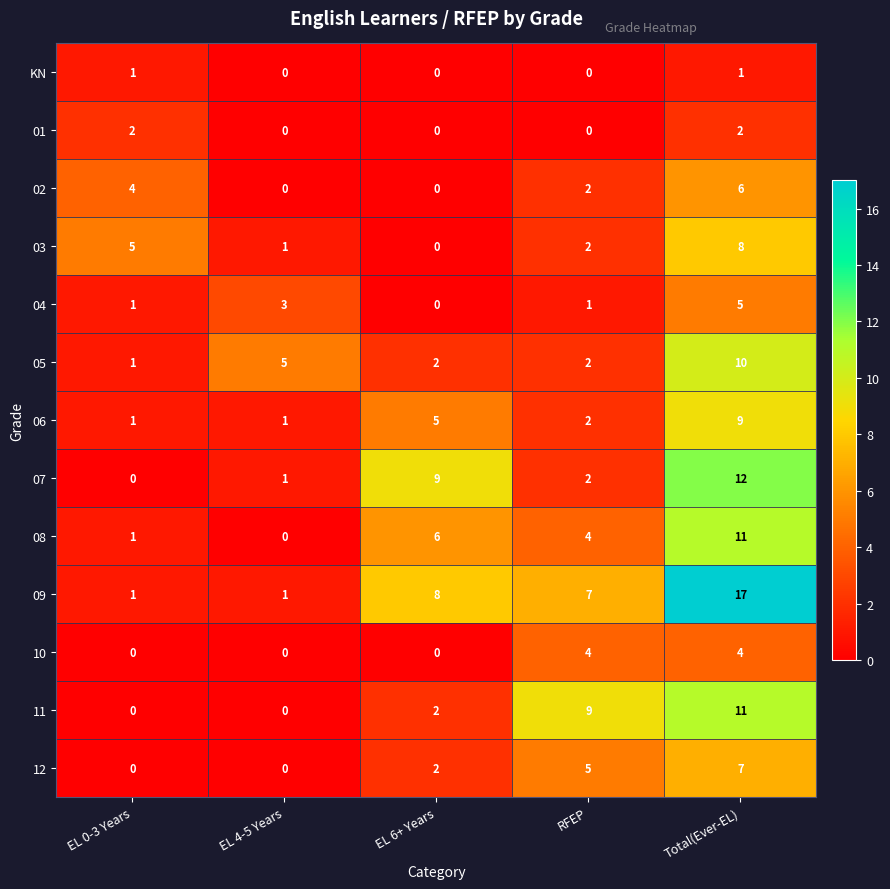

Which category has the highest value across all series?

Total(Ever-EL)